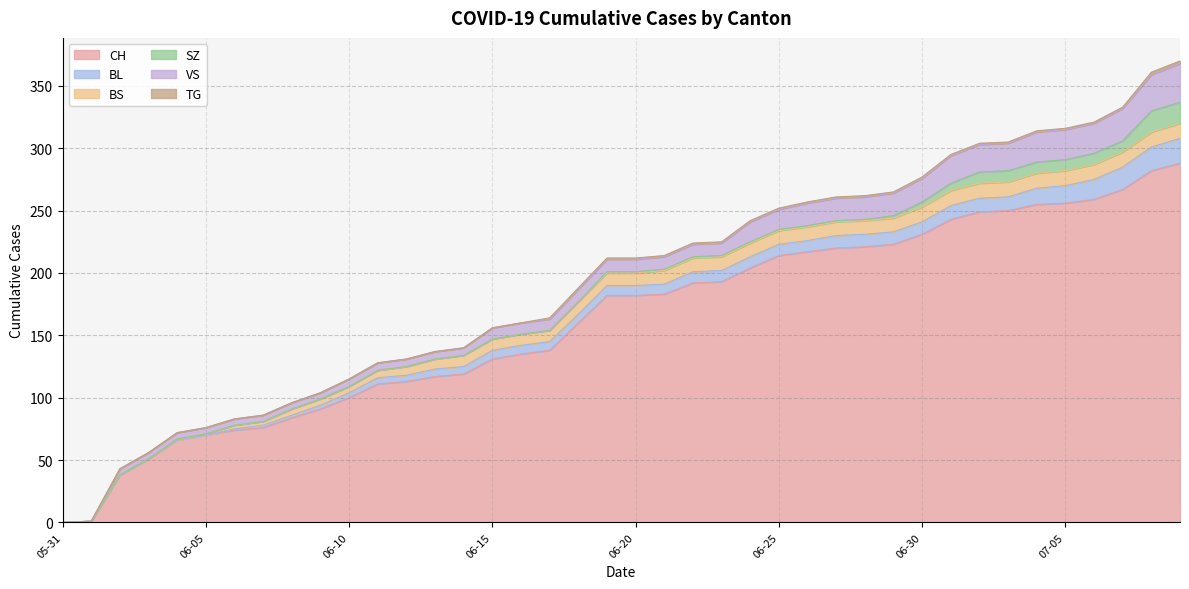

Is the value of TG at 2020-06-17 greater than the value of CH at 2020-06-16?

No